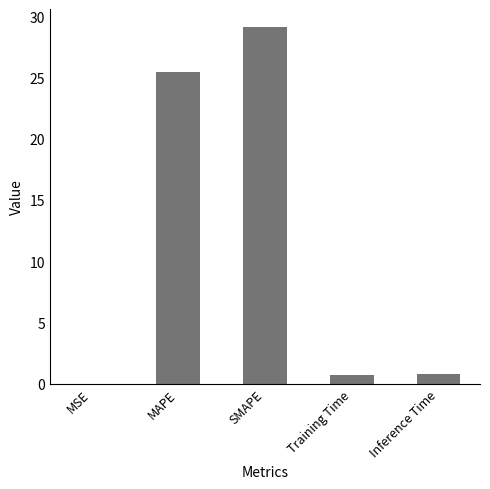

Is it true that the value at MAPE is 39.0?

False